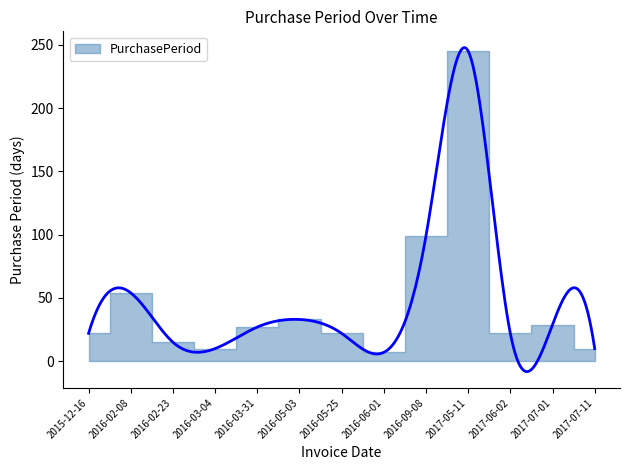

List the labels in order of value, largest first.

2017-05-11, 2016-09-08, 2016-02-08, 2016-05-03, 2017-07-01, 2016-03-31, 2015-12-16, 2016-05-25, 2017-06-02, 2016-02-23, 2016-03-04, 2017-07-11, 2016-06-01